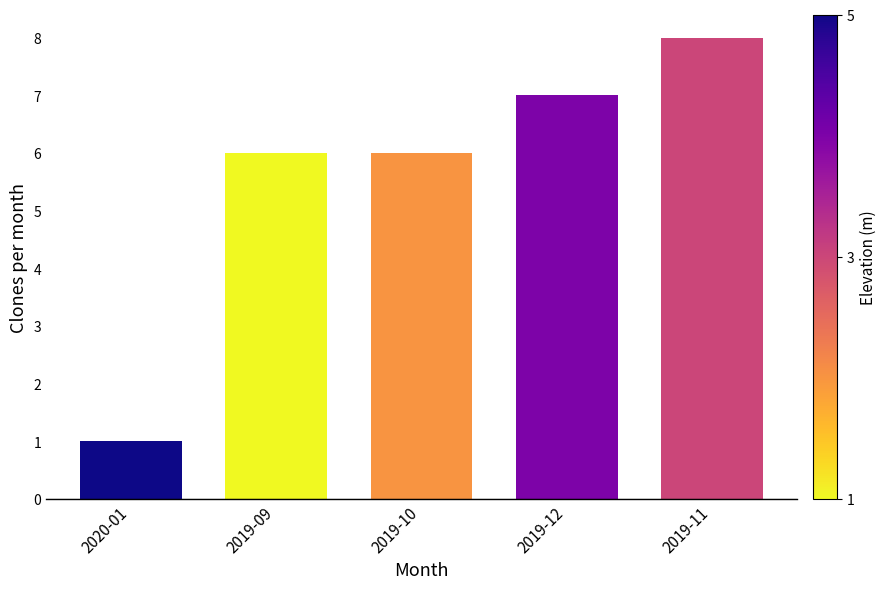

What is the label of the 3rd bar from the left?

2019-10